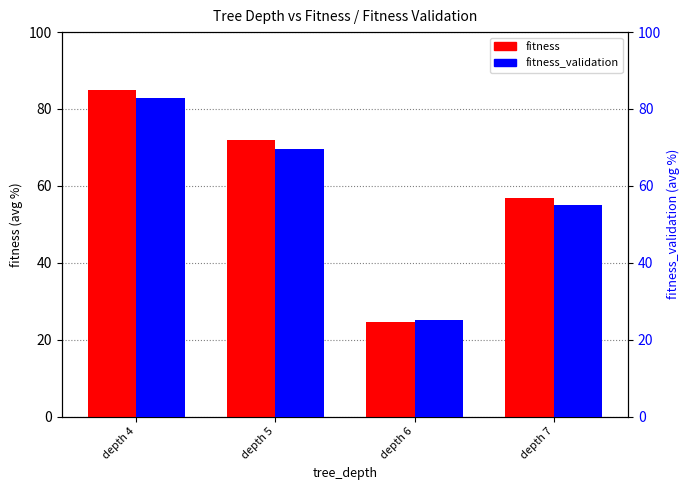

Is it true that fitness_validation equals 25.0 at depth 6?

True